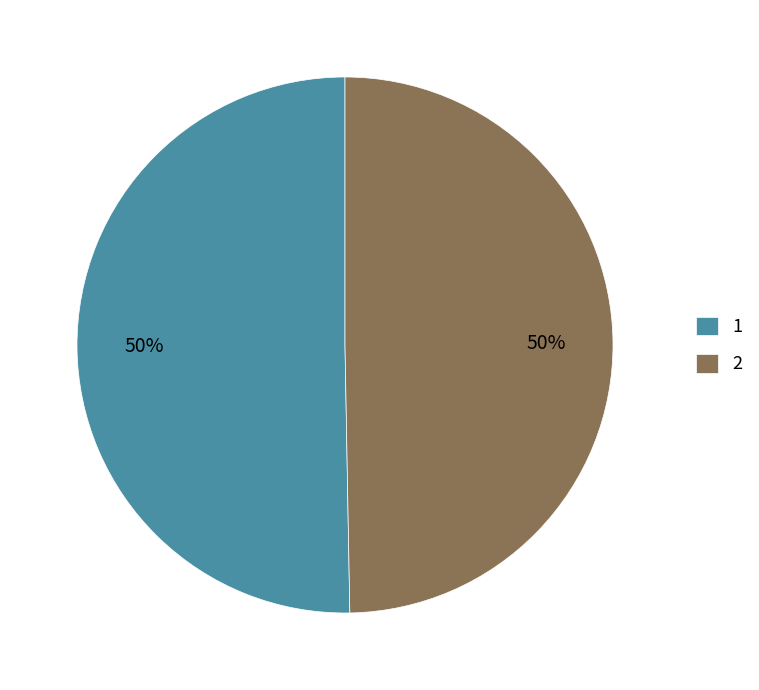

To the nearest percent, what portion does 1 represent?

50%